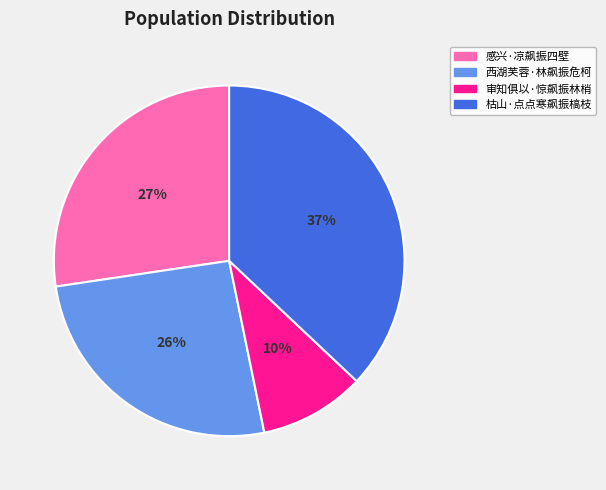

How many slices are in this pie chart?

4